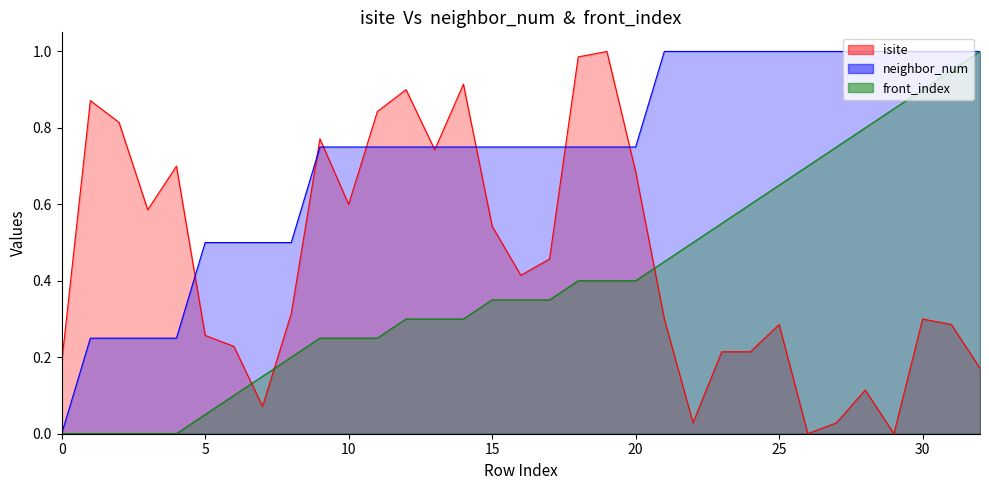

What is the value of the neighbor_num point at the 26th from the left?

1.0